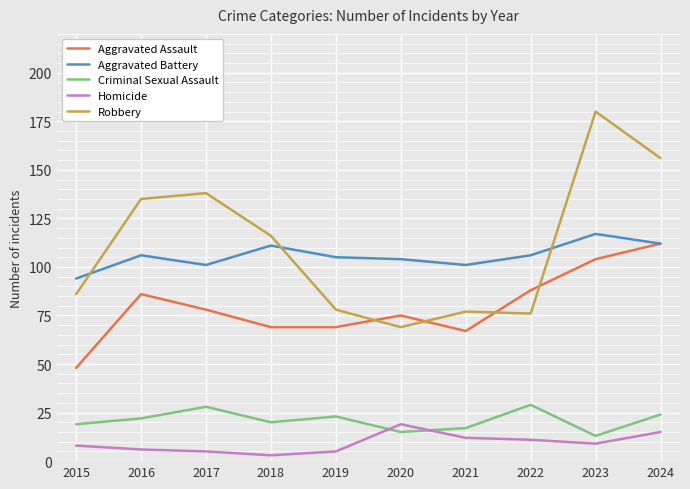

True or false: Aggravated Battery has more than 1 points higher than both neighbors.

True